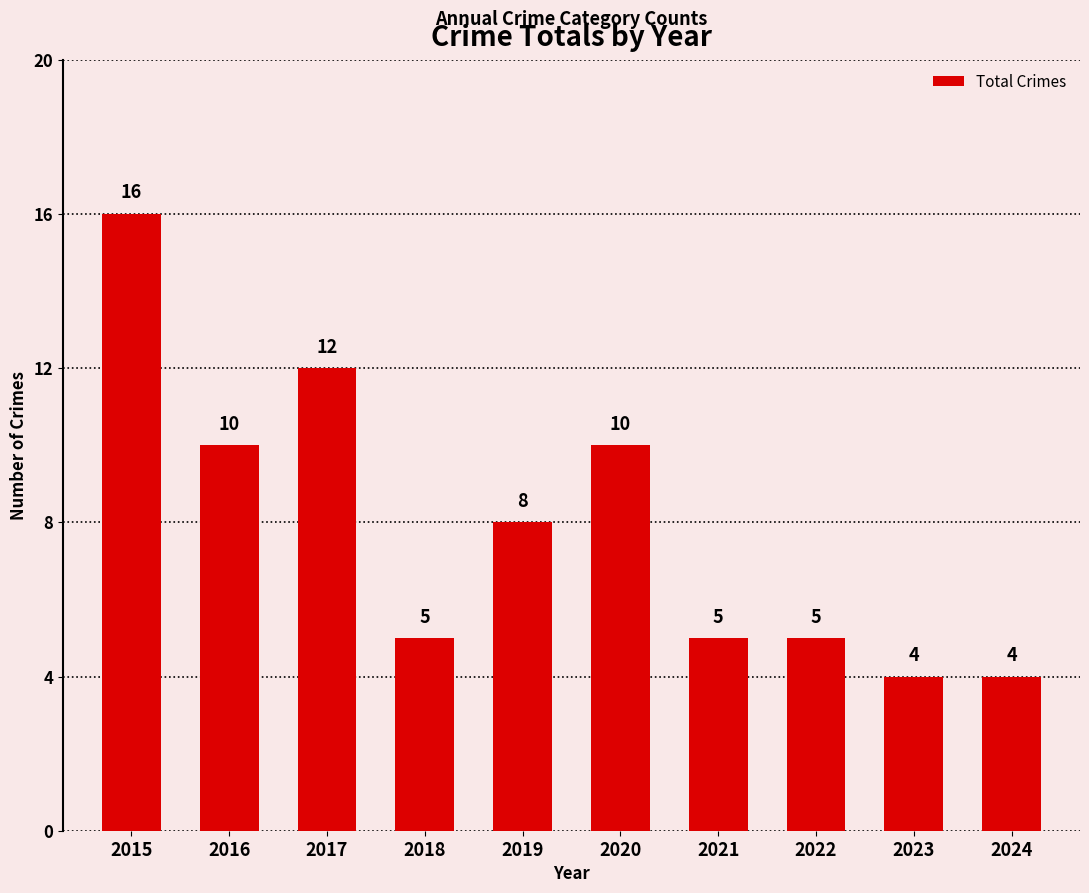

Is it true that the value at 2017 is 12?

True